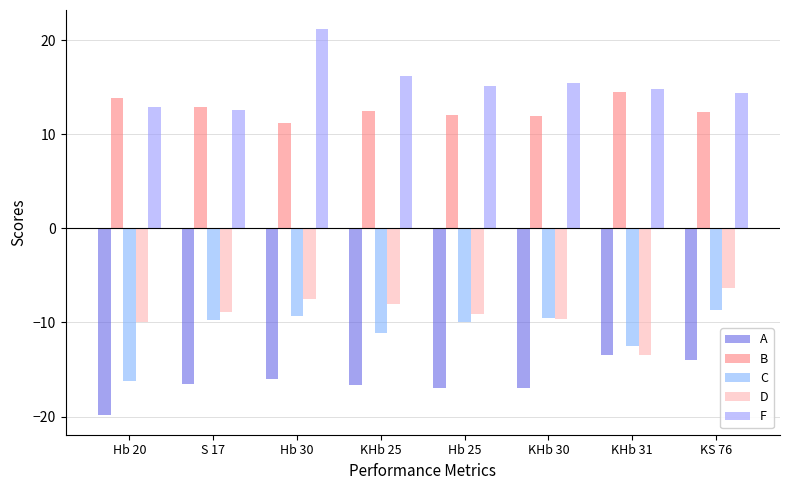

At which category does the chart reach its minimum across all series?

Hb 20